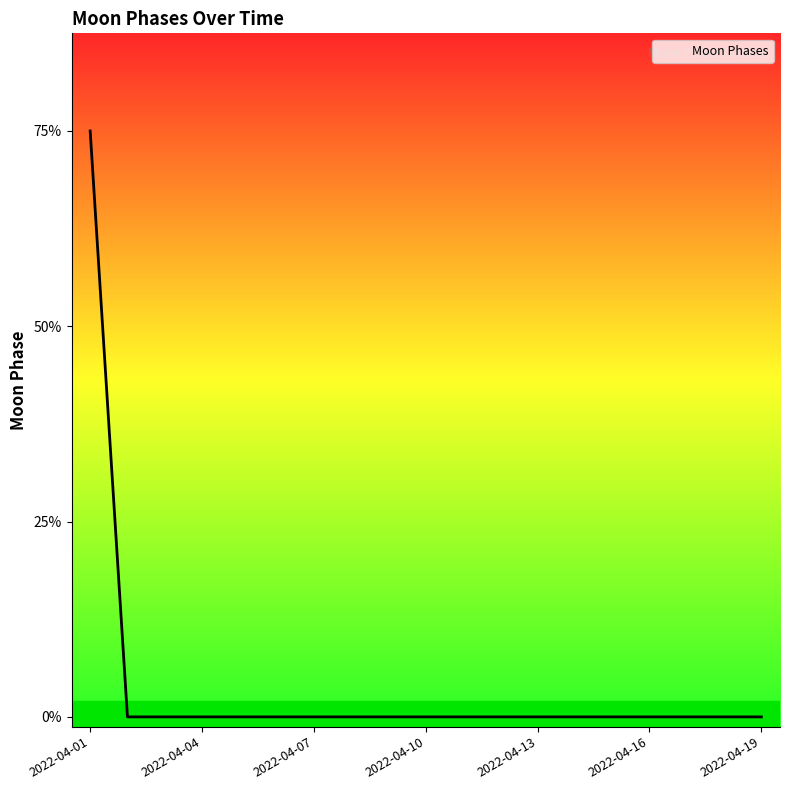

Does the chart display data point markers on the line(s)?

No